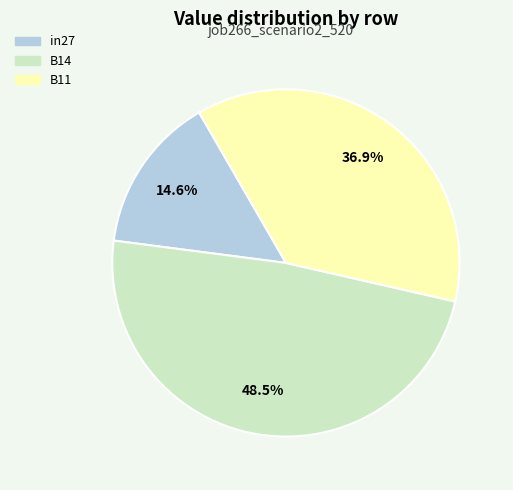

Rank the categories by value from lowest to highest.

in27, B11, B14